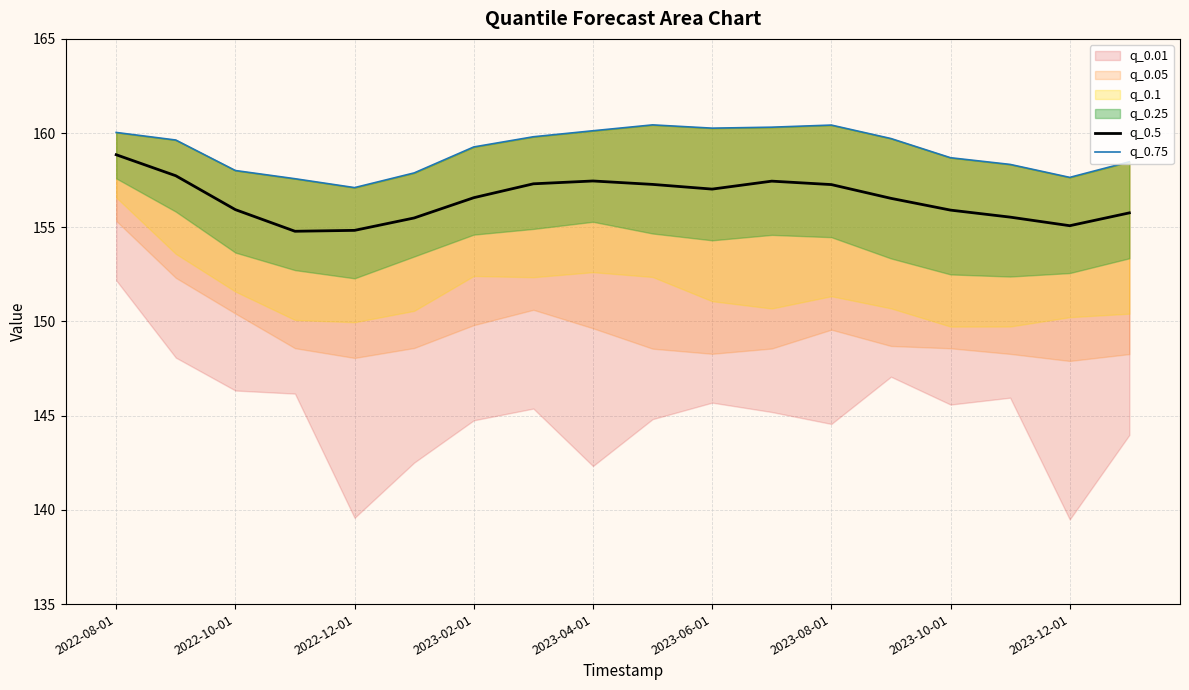

At how many categories does at least one series exceed 156?

18